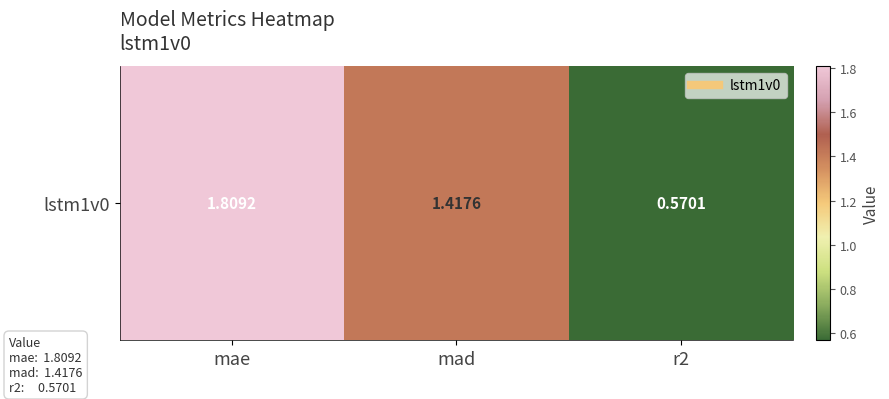

Count the values in the range 0 to 1.

1